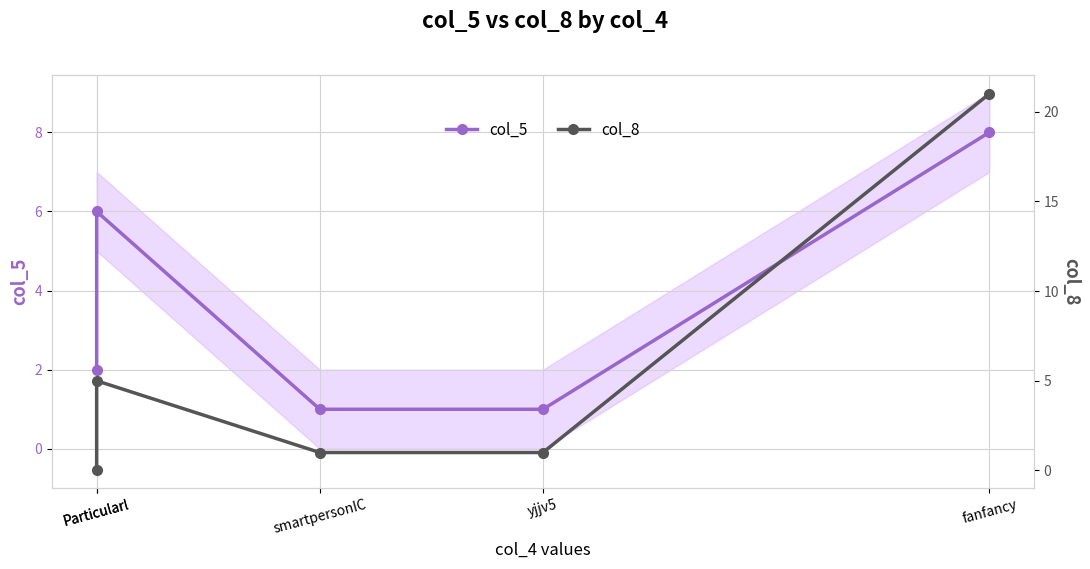

What is the label of the 3rd point from the right?

smartpersonIC